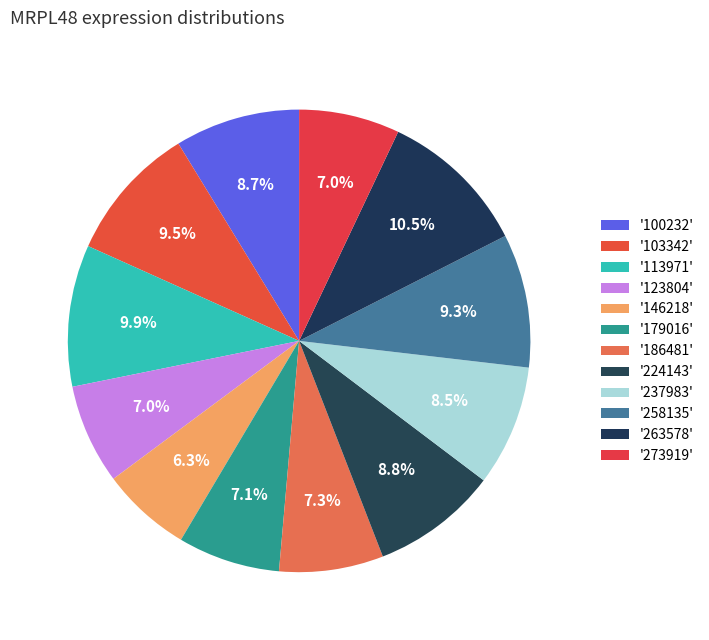

Count the number of slices in the pie.

12